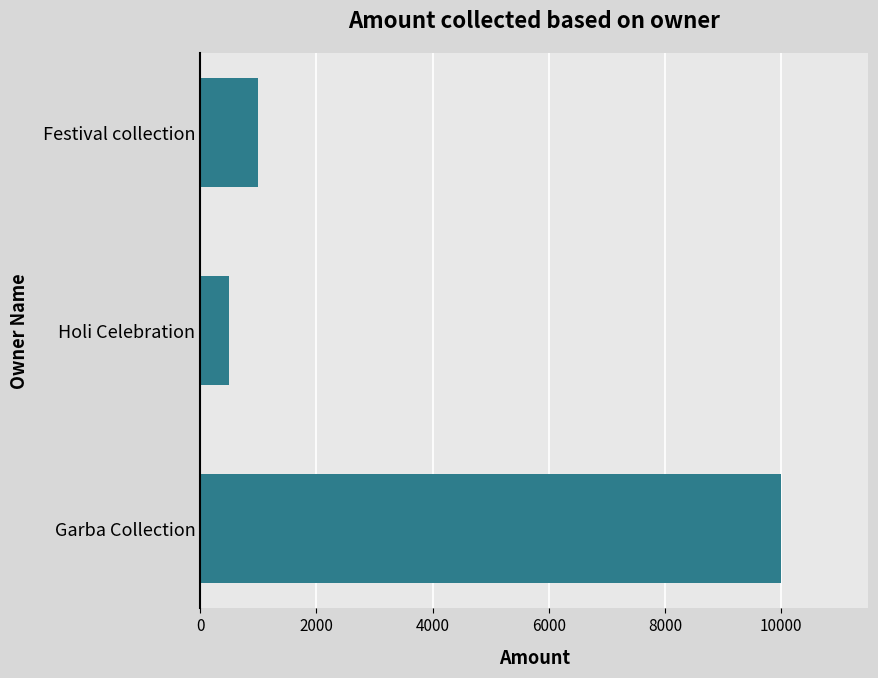

What is the average value?

3833